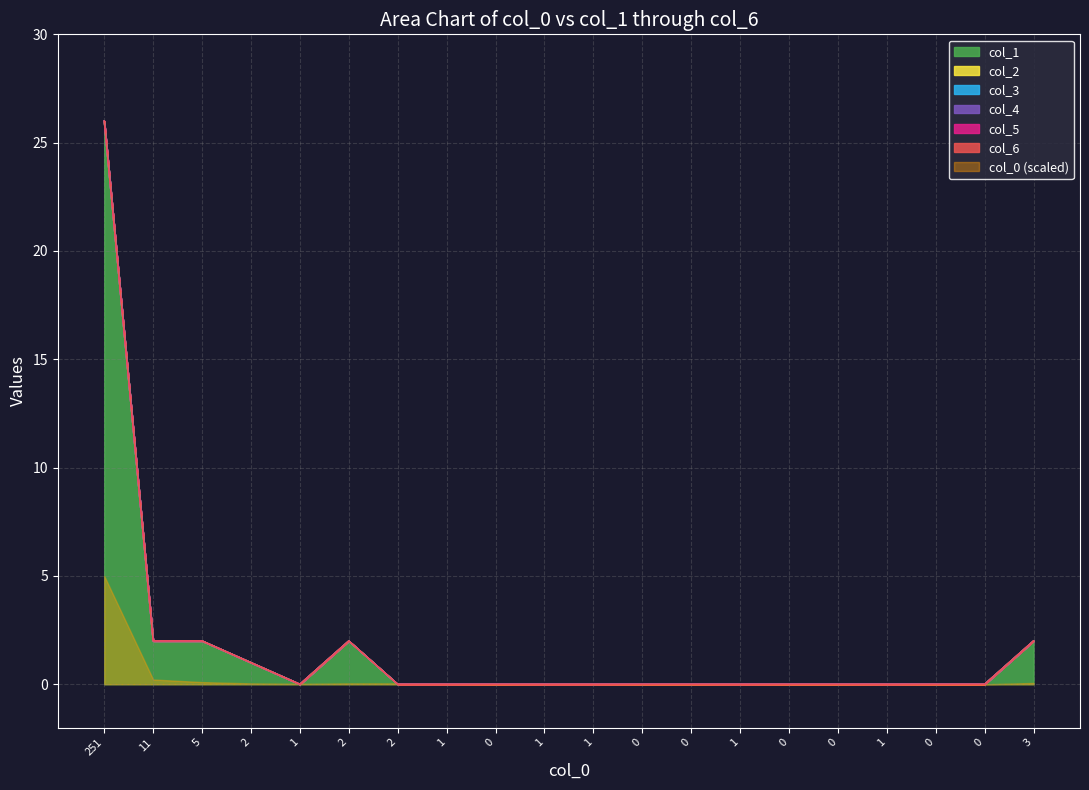

Rank the series at 13 from highest to lowest value.

col_1, col_2, col_3, col_4, col_5, col_6